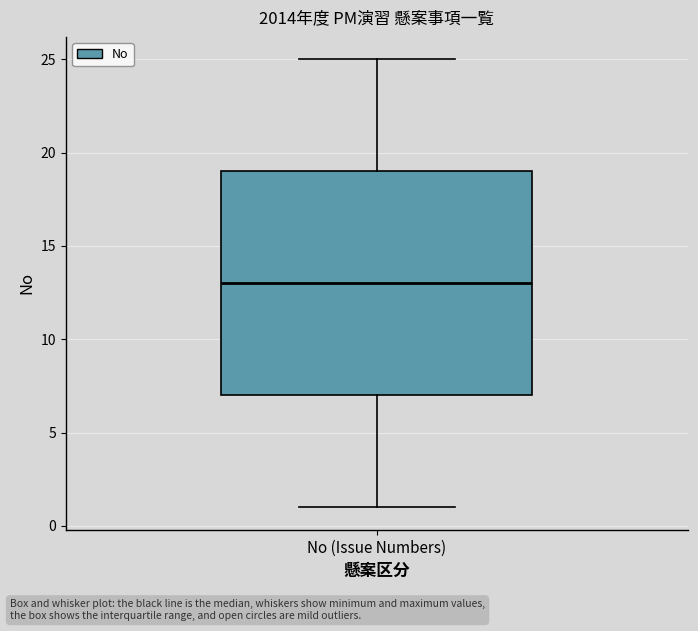

Transcribe this box plot: give where the median line is, the range the box spans, and where the two whiskers end, as read against the y-axis. The values are not printed on the chart, so give them approximately, as read against the axis.

median 13, box 7 to 19, whiskers 1 to 25